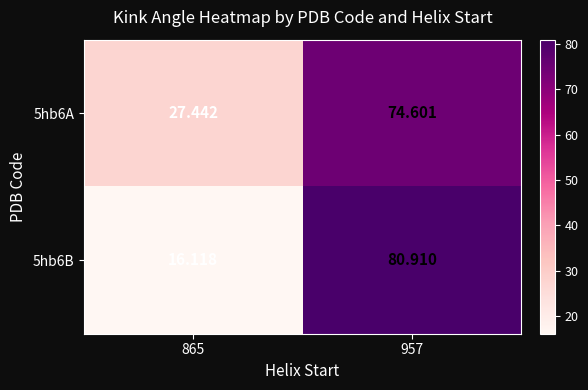

Is the value of 5hb6B at 865 greater than the value of 5hb6A at 957?

No